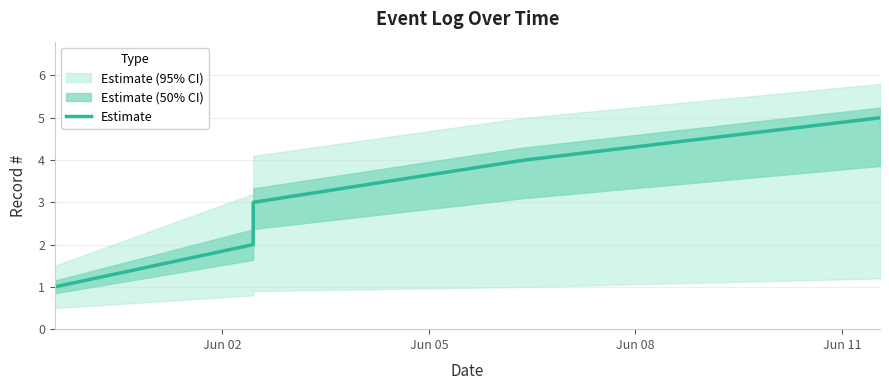

What is the maximum value for Estimate?

5